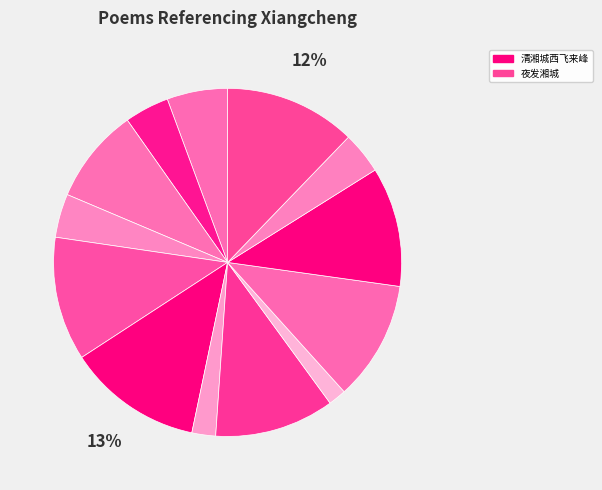

How many segments does this pie chart have?

13